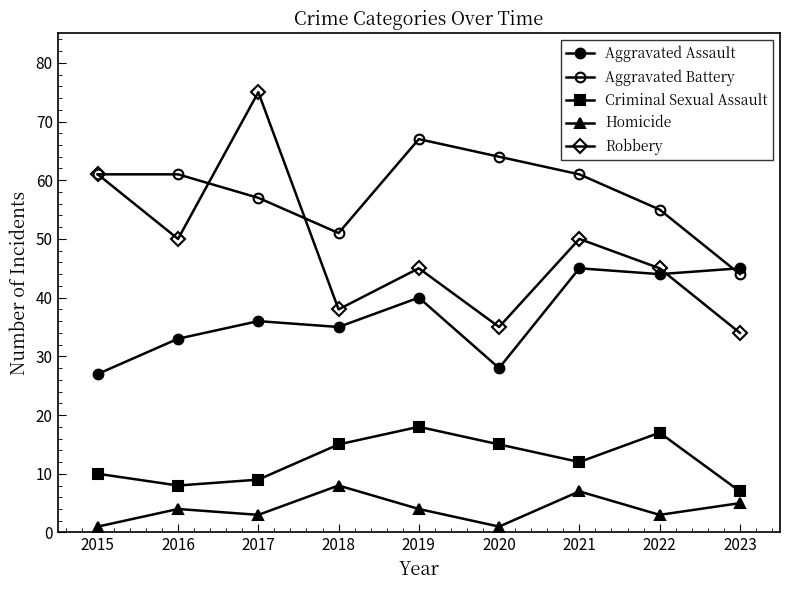

At which label does Homicide first exceed 4?

2018